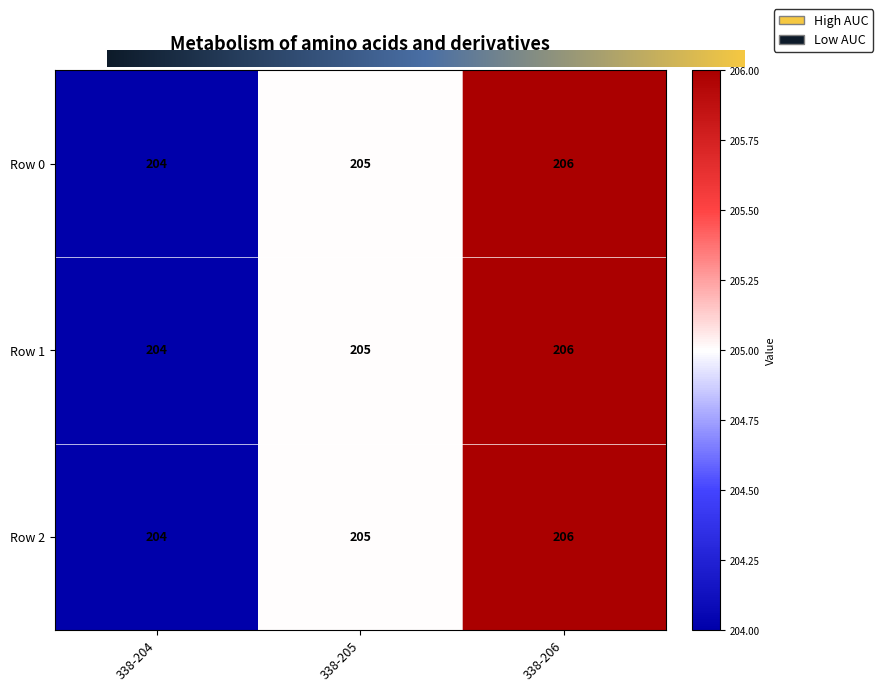

How many Row 0 values are between 204 and 206?

3